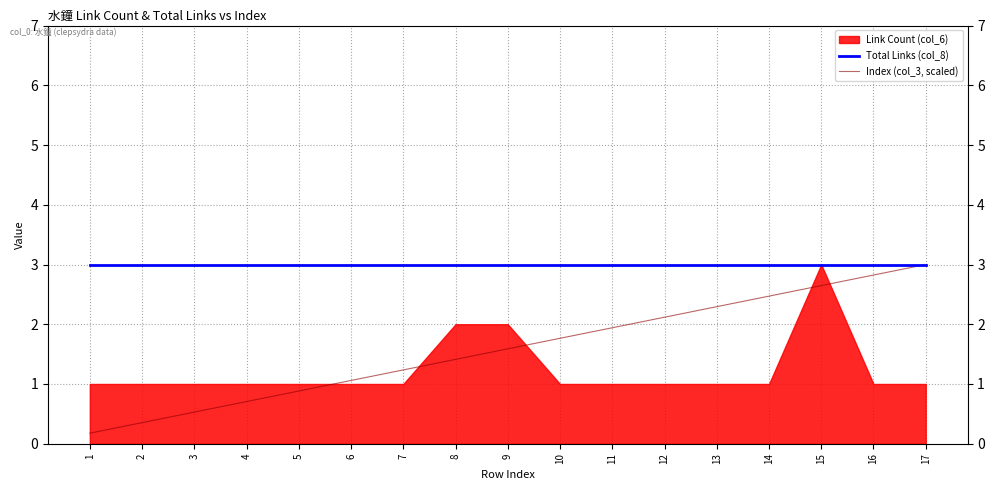

What is the value of the Index (col_3, scaled) point at the 6th from the left?

1.1